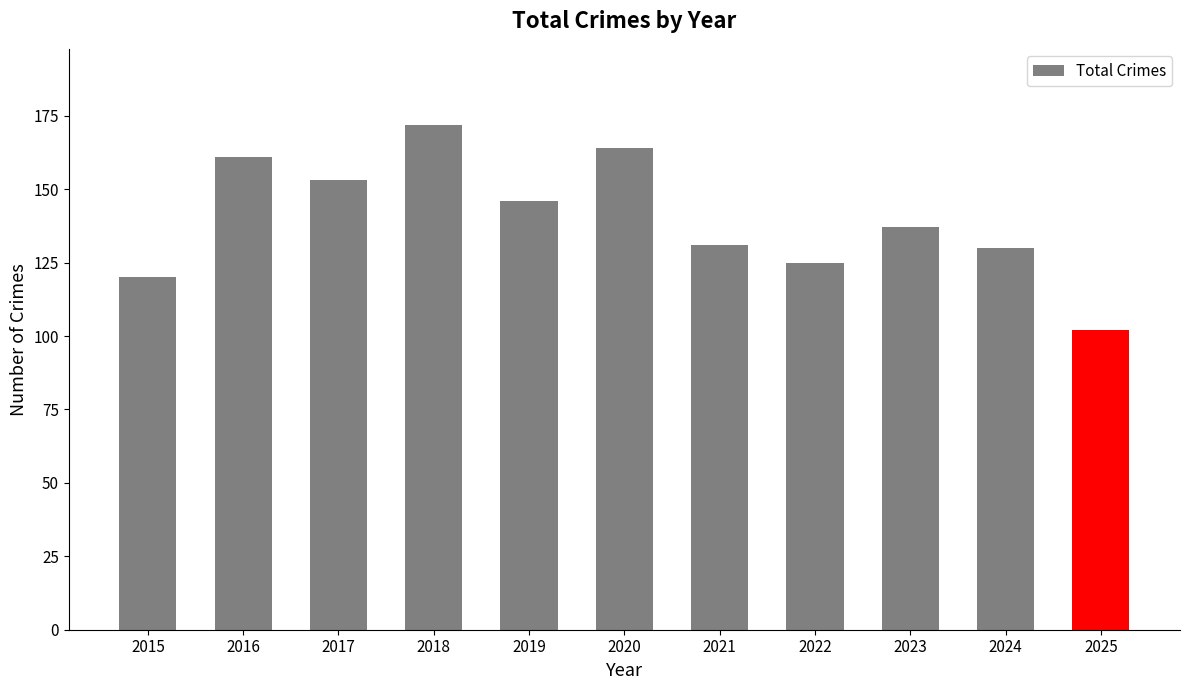

Reading left to right, list all the values displayed in this chart.

120	161	153	172	146	164	131	125	137	130	102